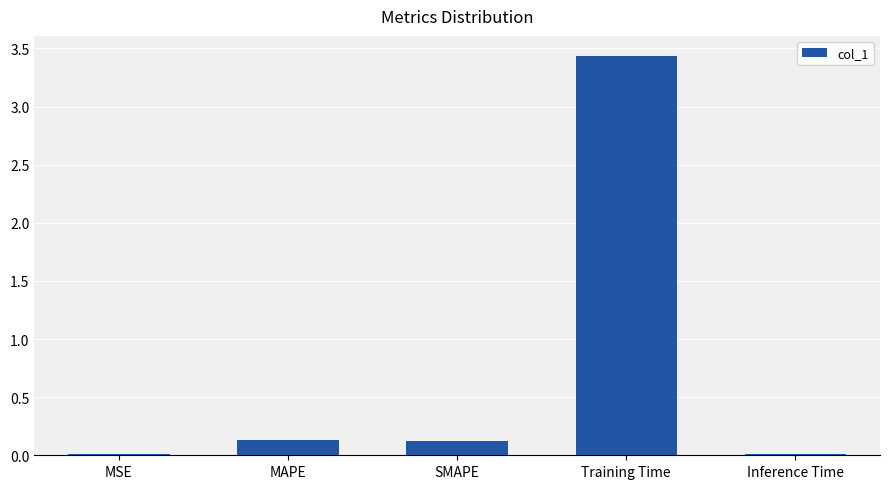

True or false: the data shows 0.1 at SMAPE.

True